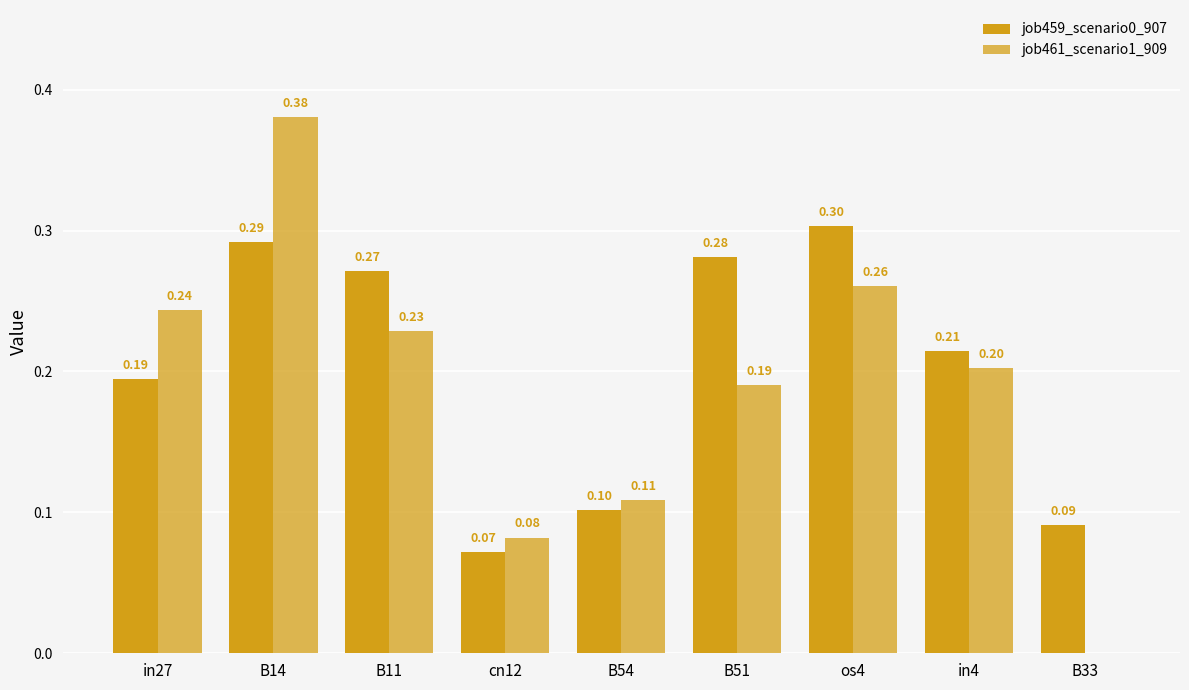

List the series in order of their peak value, highest first.

job461_scenario1_909, job459_scenario0_907